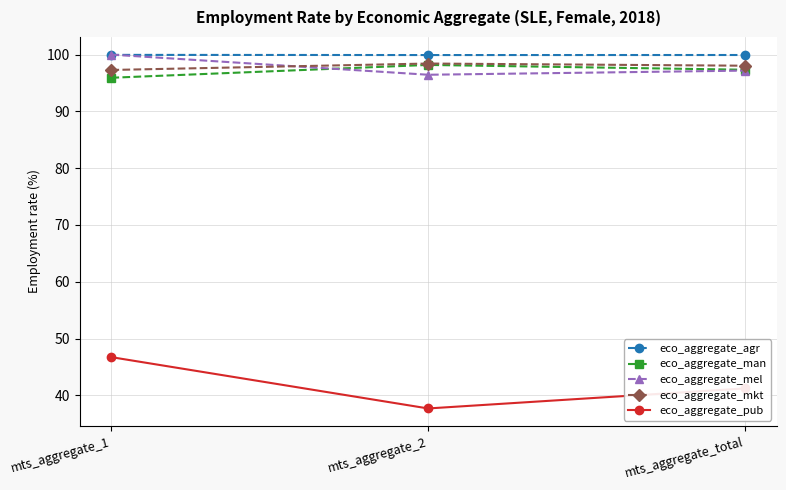

Where is eco_aggregate_pub nearest to the value 42?

mts_aggregate_total